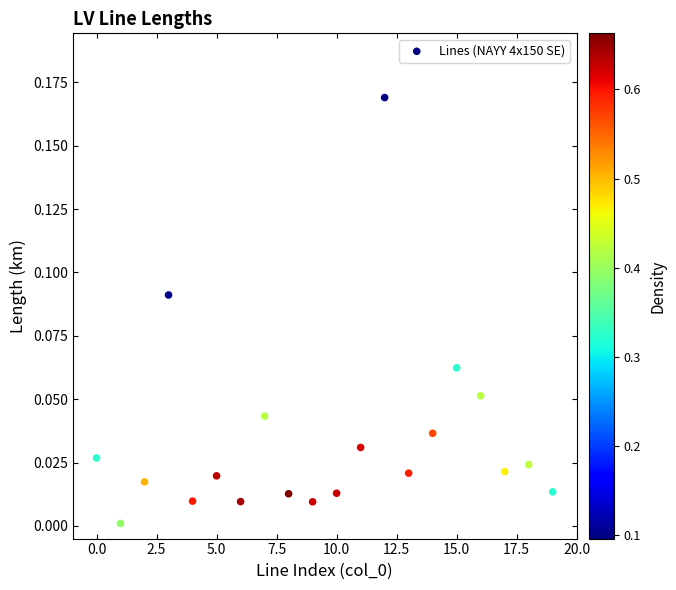

What is the range of X values (max minus min)?

19.0